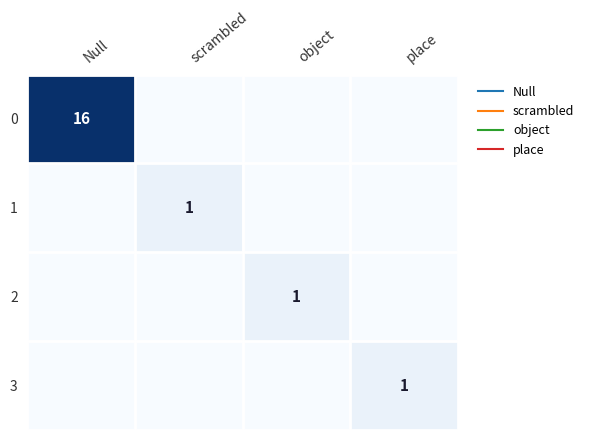

At scrambled, list the series in order from largest to smallest.

1, 0, 2, 3